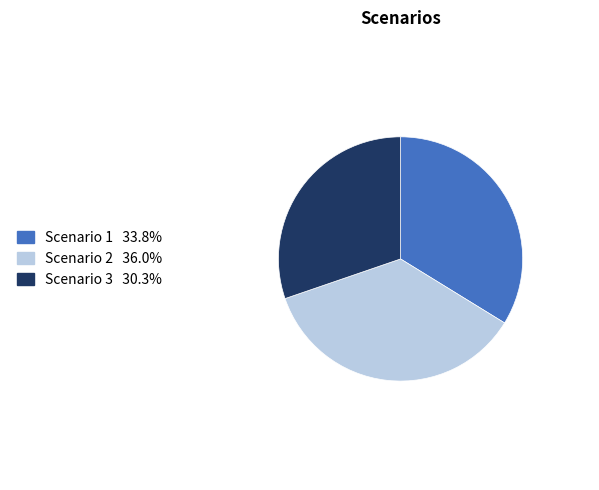

Is it true that Scenario 2 is 36% of the pie?

True